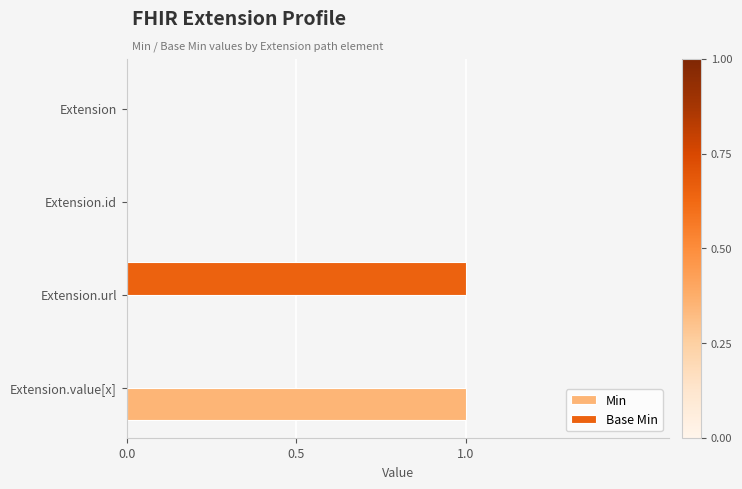

Is the value of Base Min at Extension.url greater than the value of Min at Extension.id?

Yes